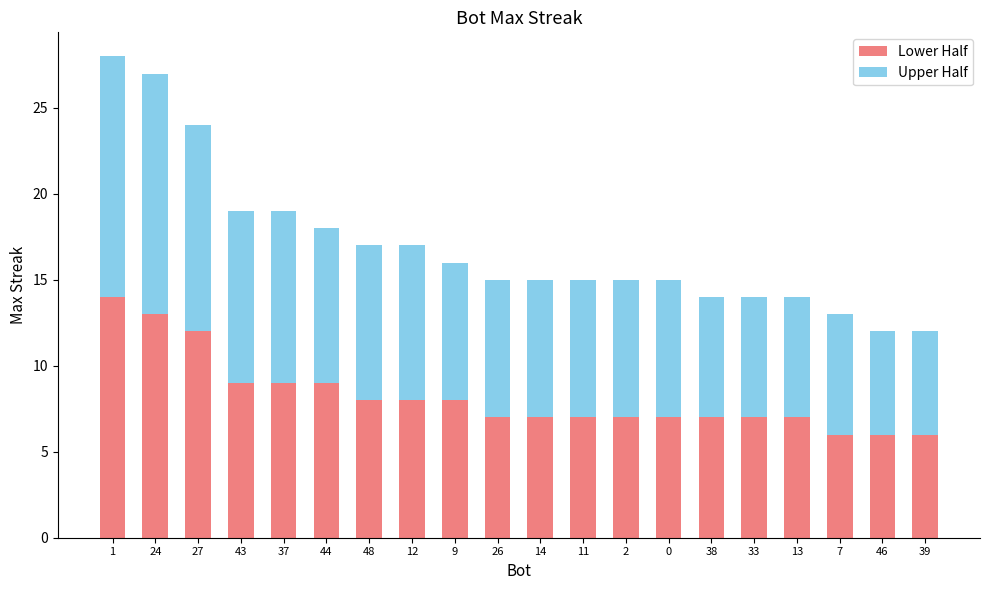

What is the average value of the Lower Half series?

8